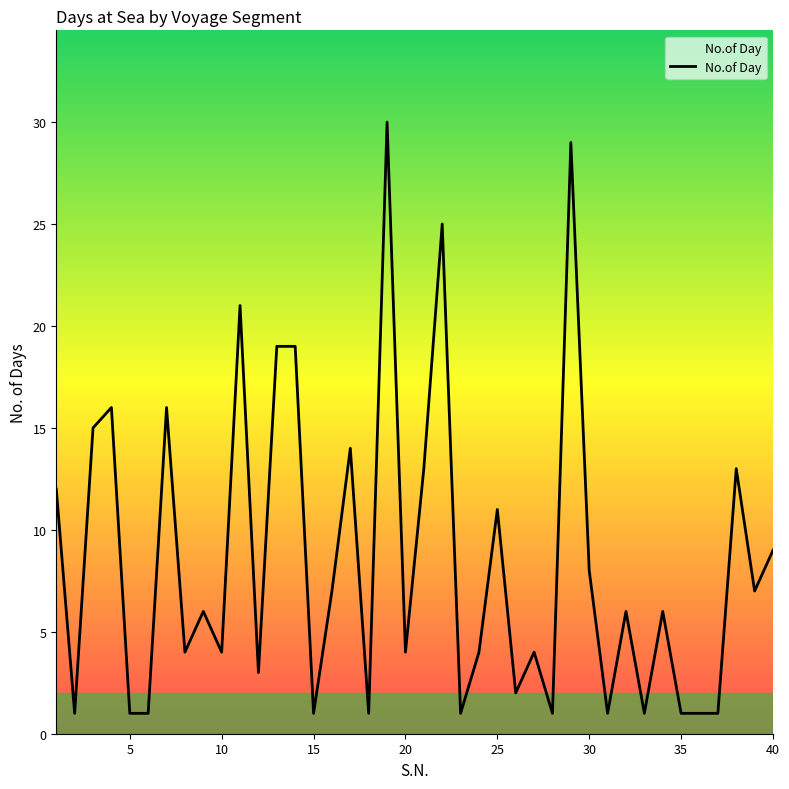

True or false: the data has more than 0 interior local peaks.

True